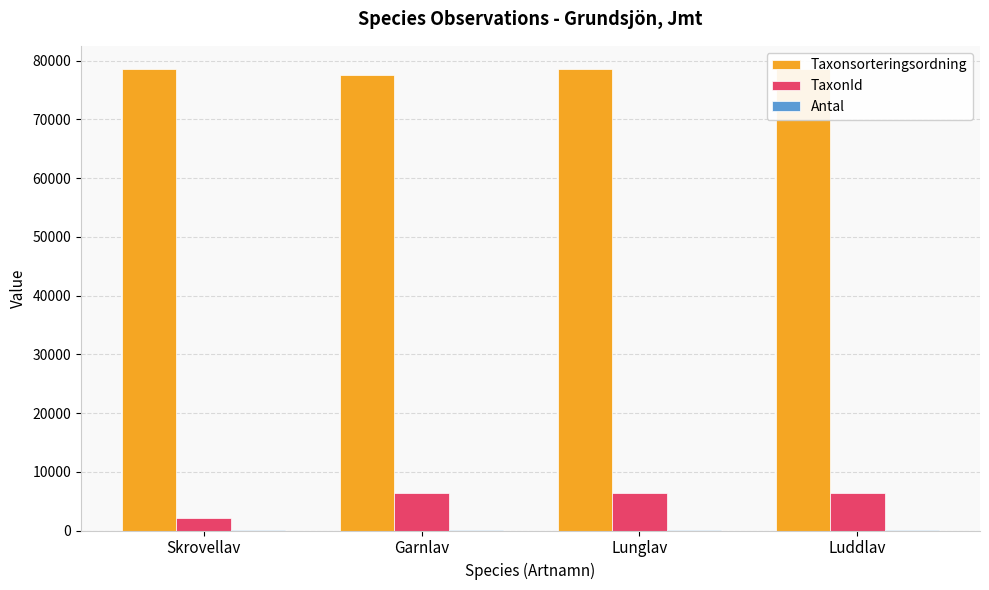

At which label does Taxonsorteringsordning reach its minimum?

Garnlav